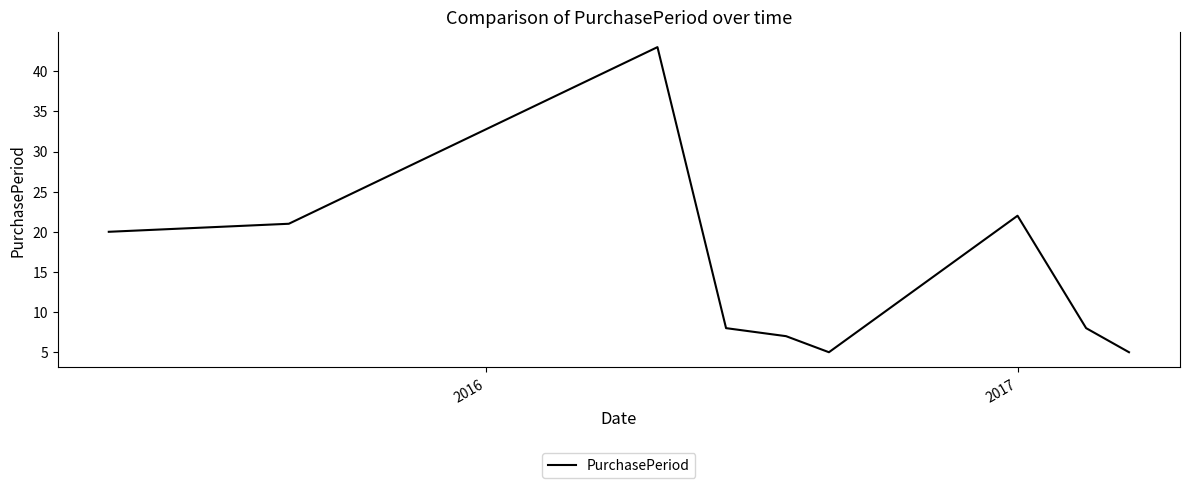

What is the smallest value displayed?

5